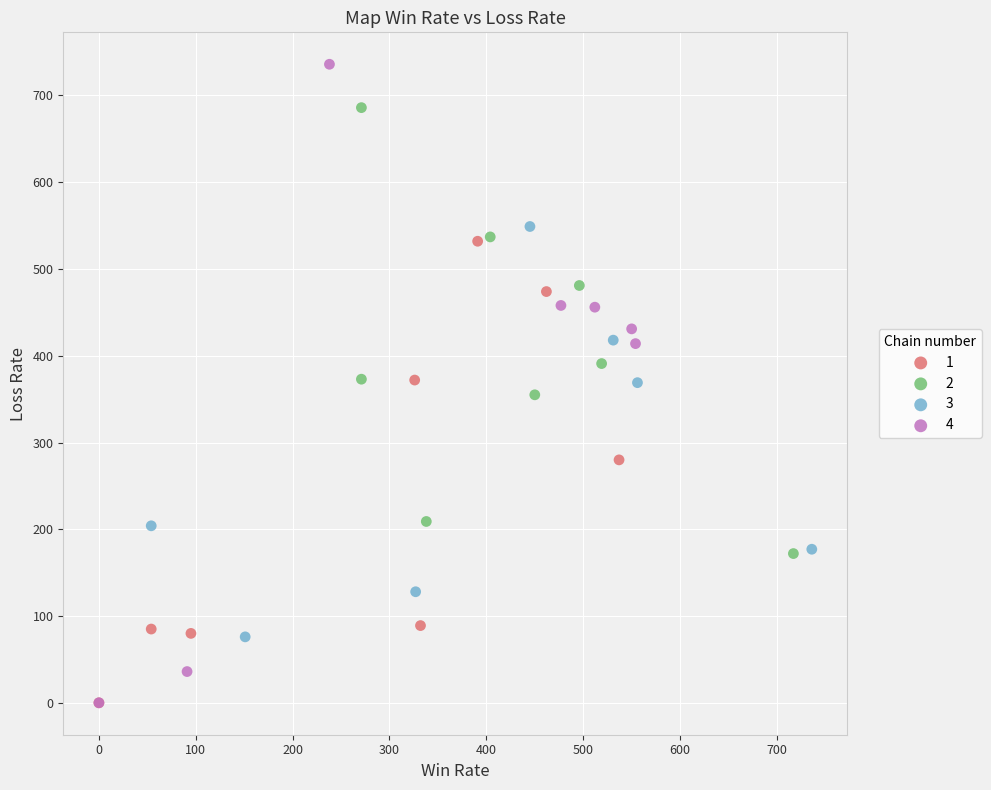

Which series has the largest Y range (max minus min)?

4